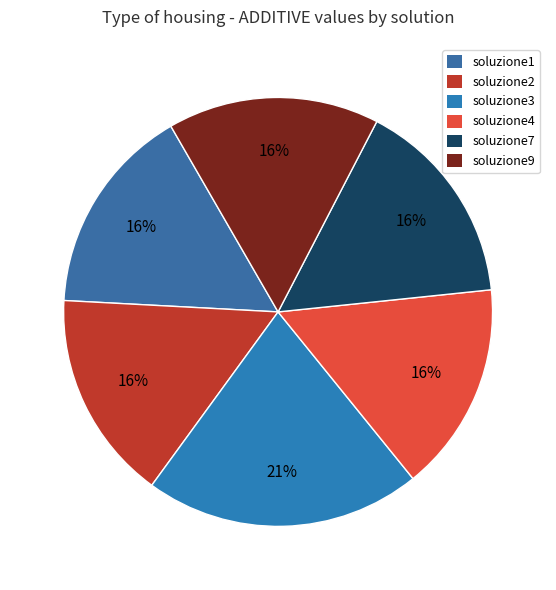

How many slices are in this pie chart?

6